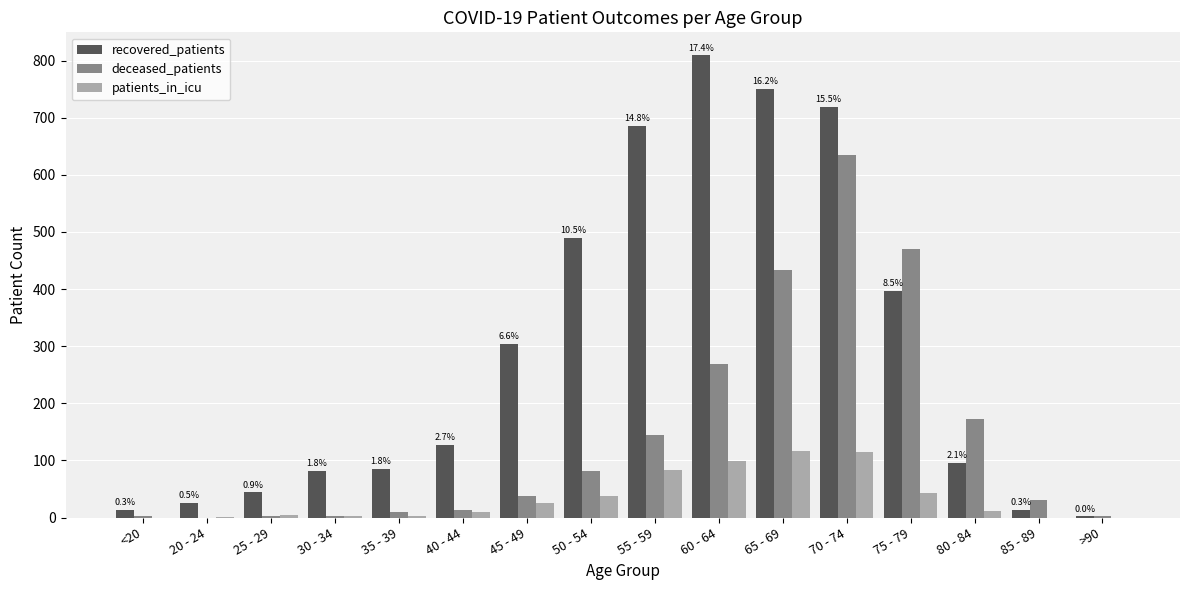

At which category does the chart reach its peak across all series?

60 - 64